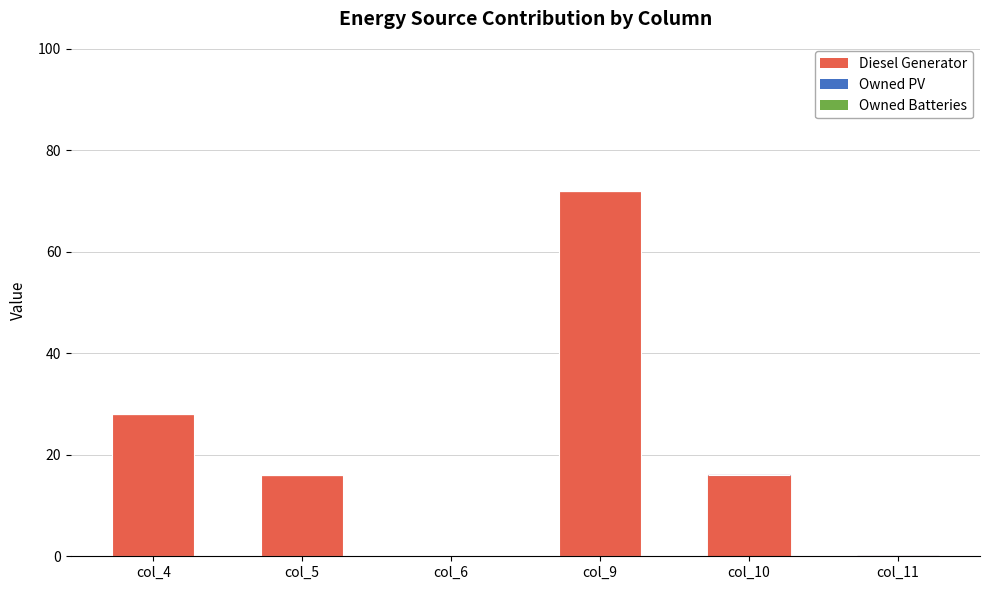

True or false: the data shows 7 at col_4.

False